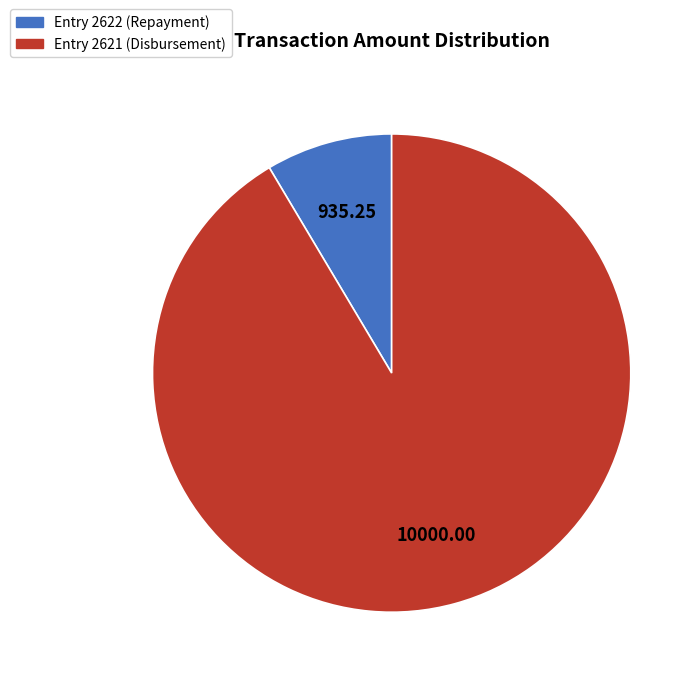

Is there a majority slice in this chart?

Yes